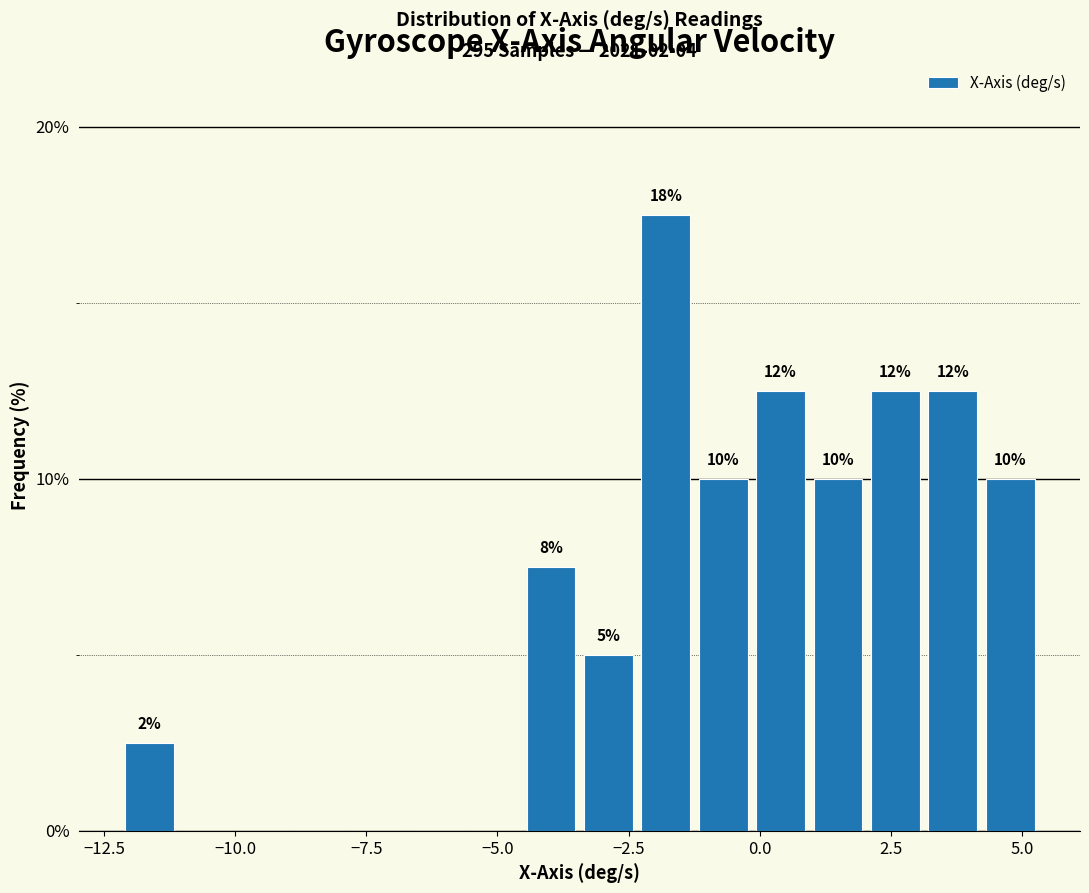

Around what value on the x-axis is the tallest bar? Give the approximate position of its centre, as read against the axis.

-2.0